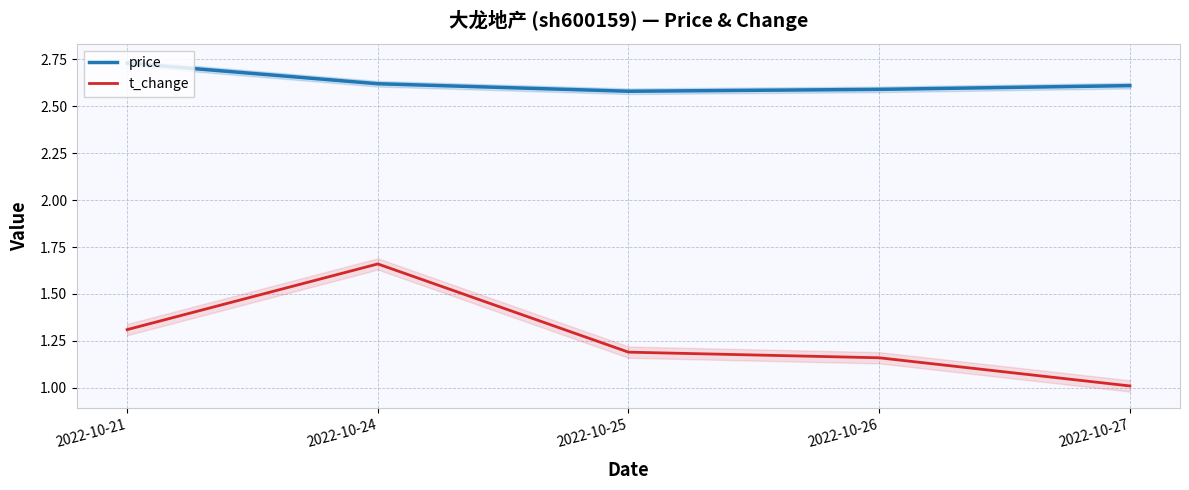

Reading left to right, transcribe all the data shown in this chart.

price: 2022-10-21=2.7	2022-10-24=2.6	2022-10-25=2.6	2022-10-26=2.6	2022-10-27=2.6
t_change: 2022-10-21=1.3	2022-10-24=1.7	2022-10-25=1.2	2022-10-26=1.2	2022-10-27=1.0